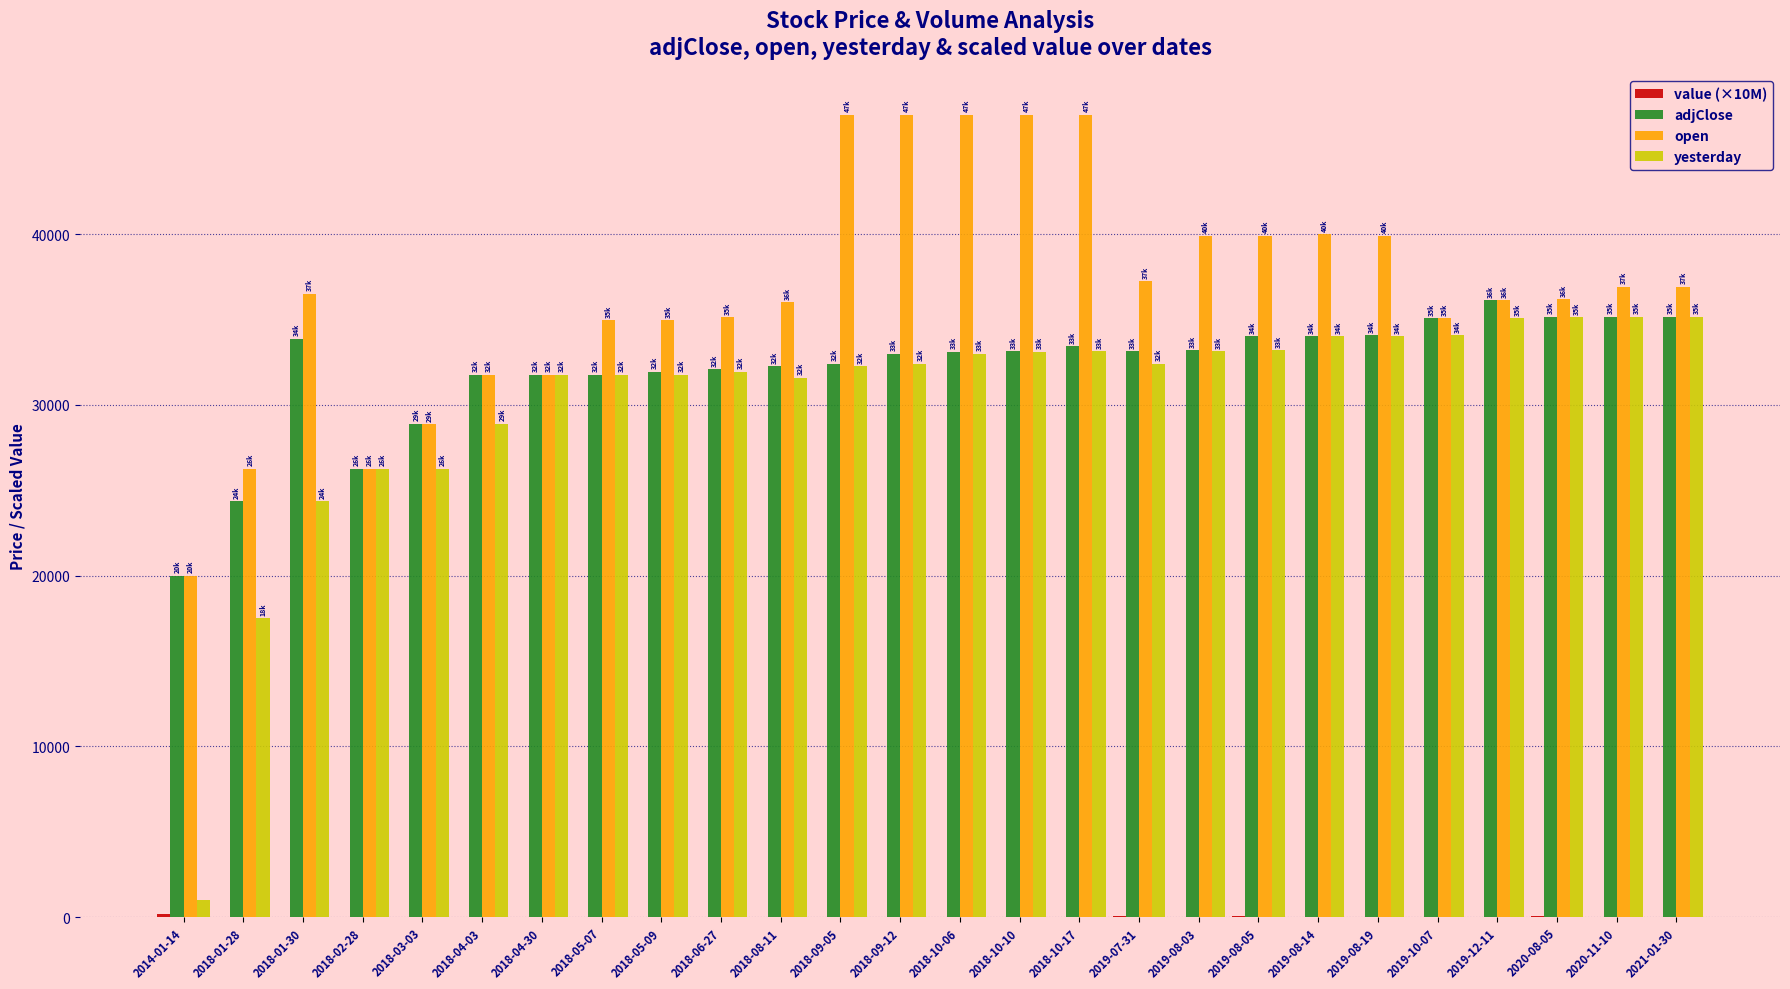

Is the value of adjClose at 2018-06-27 greater than the value of yesterday at 2019-08-14?

No